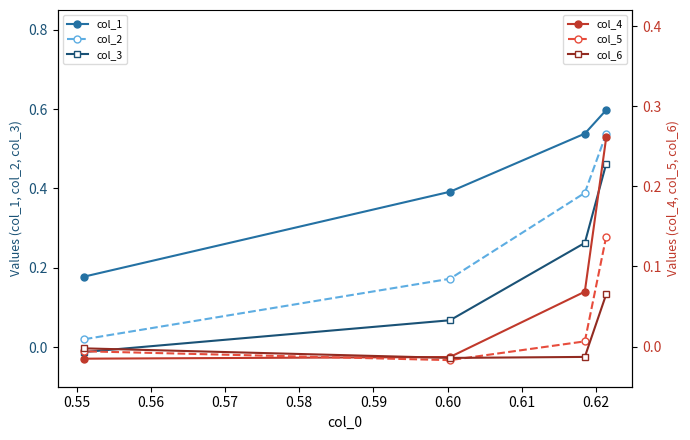

What is the value of the col_1 point at the 4th from the left?

0.6